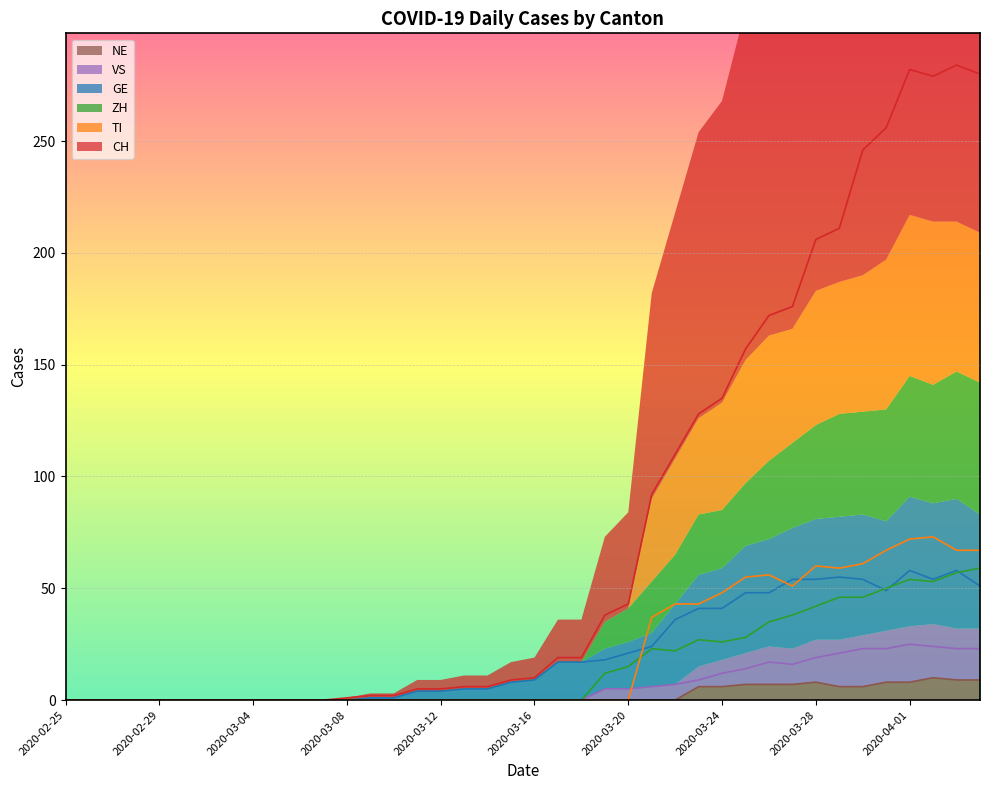

The value of VS at 2020-03-10 is 0. True or false?

True